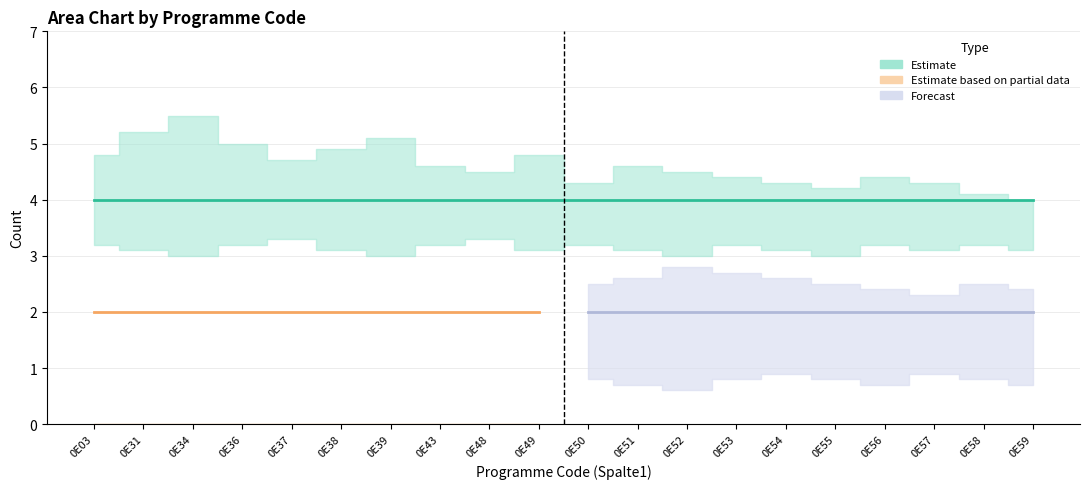

Reading left to right, what are all the values shown in this chart?

Estimate: 4	4	4	4	4	4	4	4	4	4	4	4	4	4	4	4	4	4	4	4
Estimate based on partial data: 2	2	2	2	2	2	2	2	2	2	0	0	0	0	0	0	0	0	0	0
Forecast: 0	0	0	0	0	0	0	0	0	0	2	2	2	2	2	2	2	2	2	2